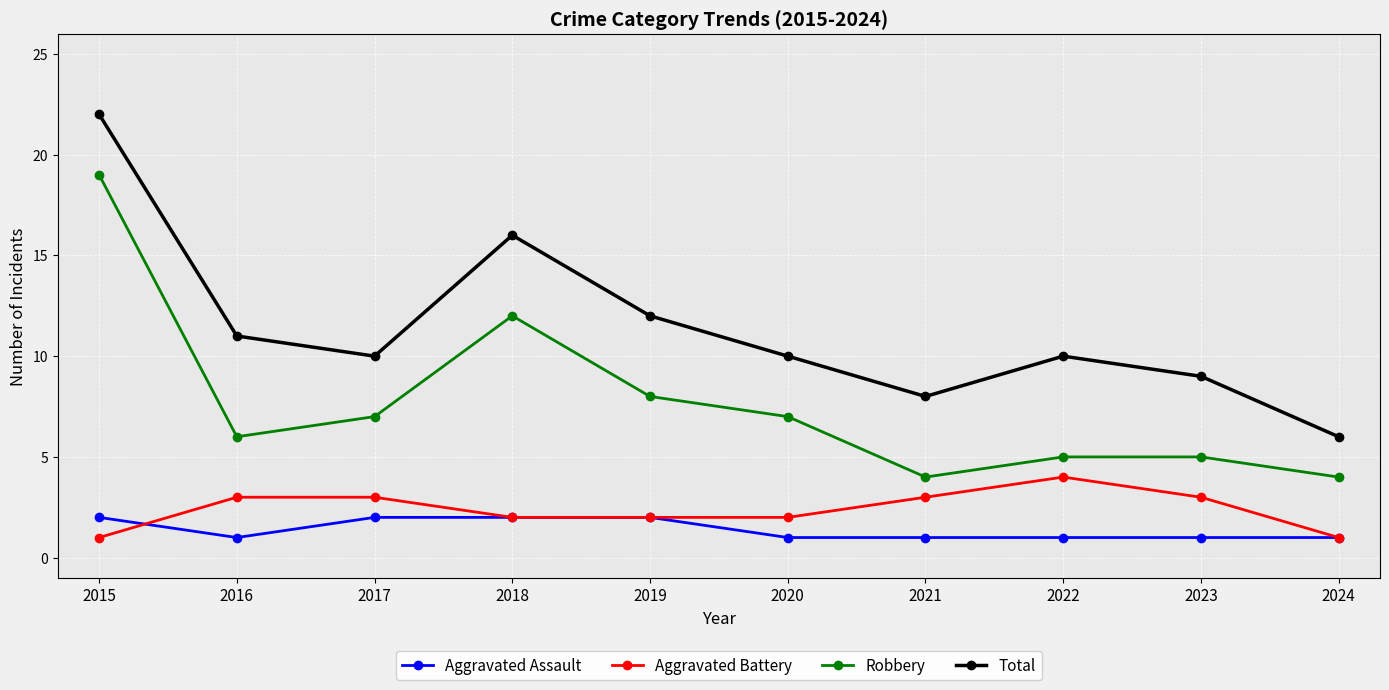

Which series has the largest total across all categories?

Total